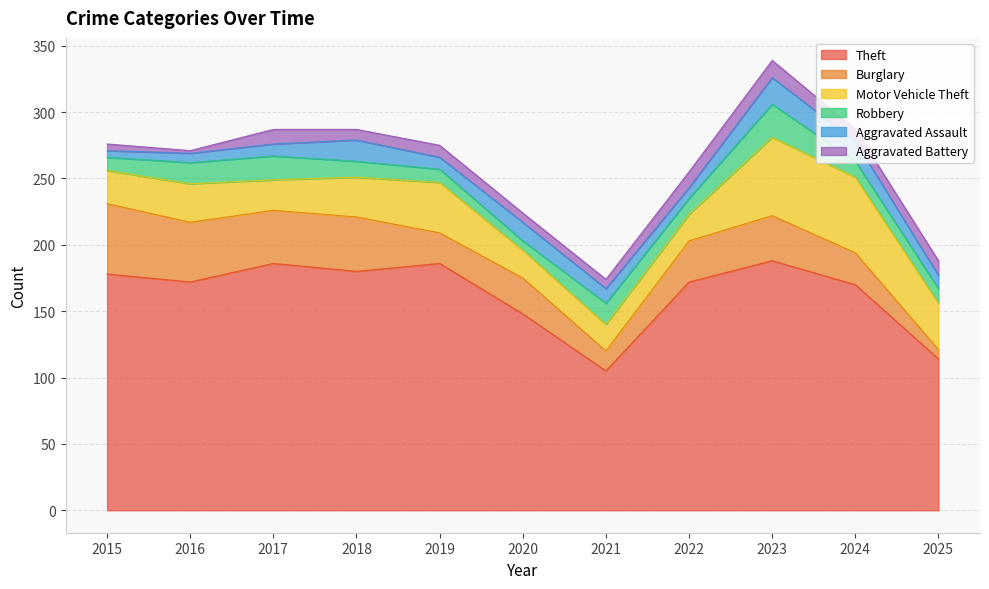

Which series has the widest spread of values?

Theft